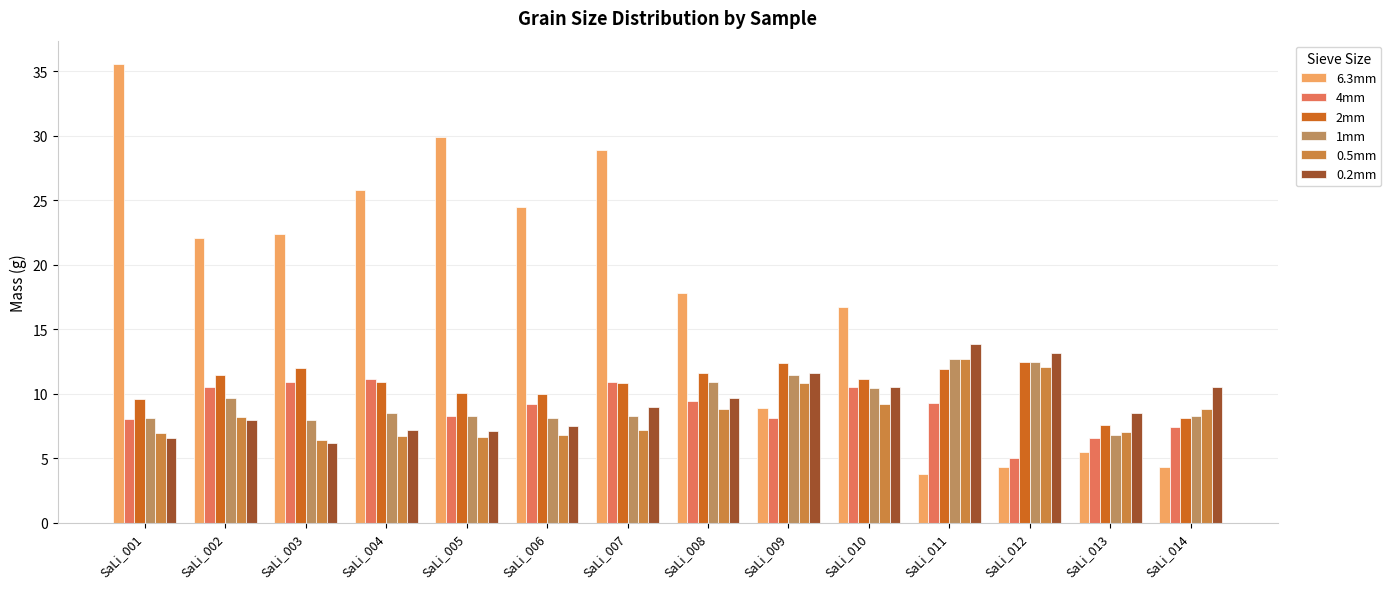

At which label does 4mm reach its minimum?

SaLi_012